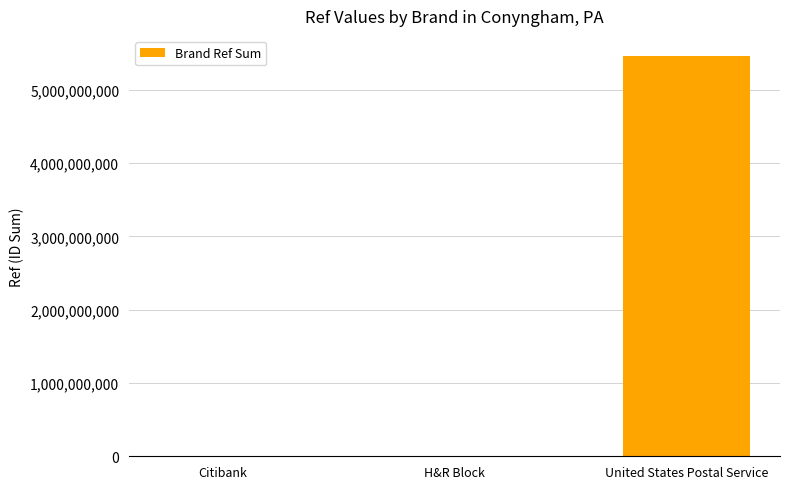

What is the maximum value shown in the chart?

5464700010